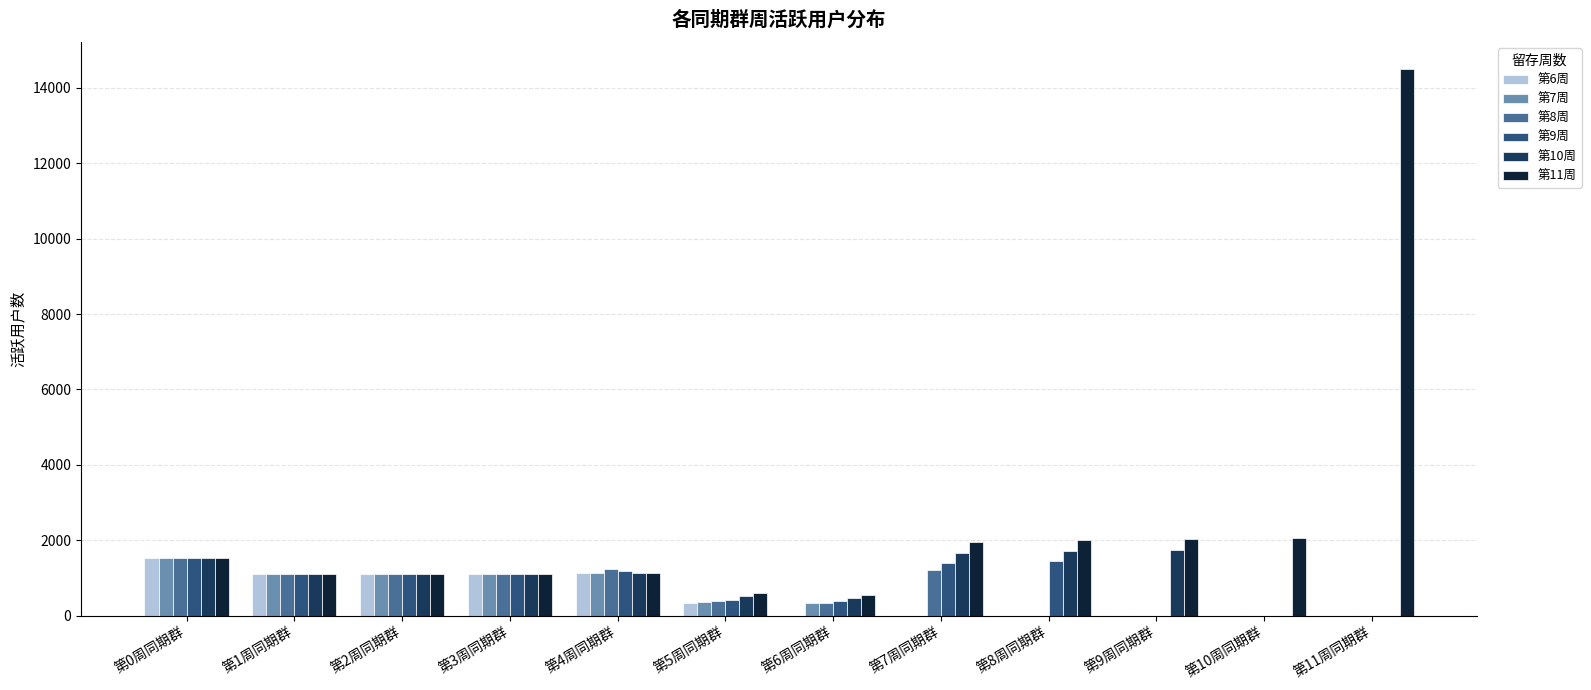

What is the difference between the 第8周 values at 第0周同期群 and 第7周同期群?

297.3